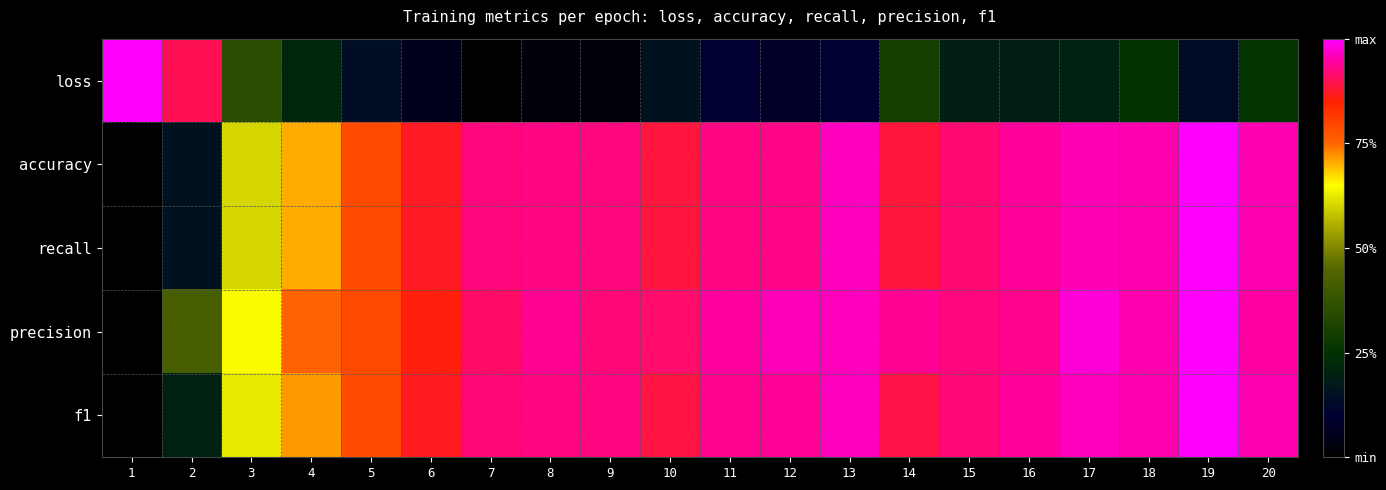

At 7, list the series in order from smallest to largest.

loss, precision, f1, recall, accuracy